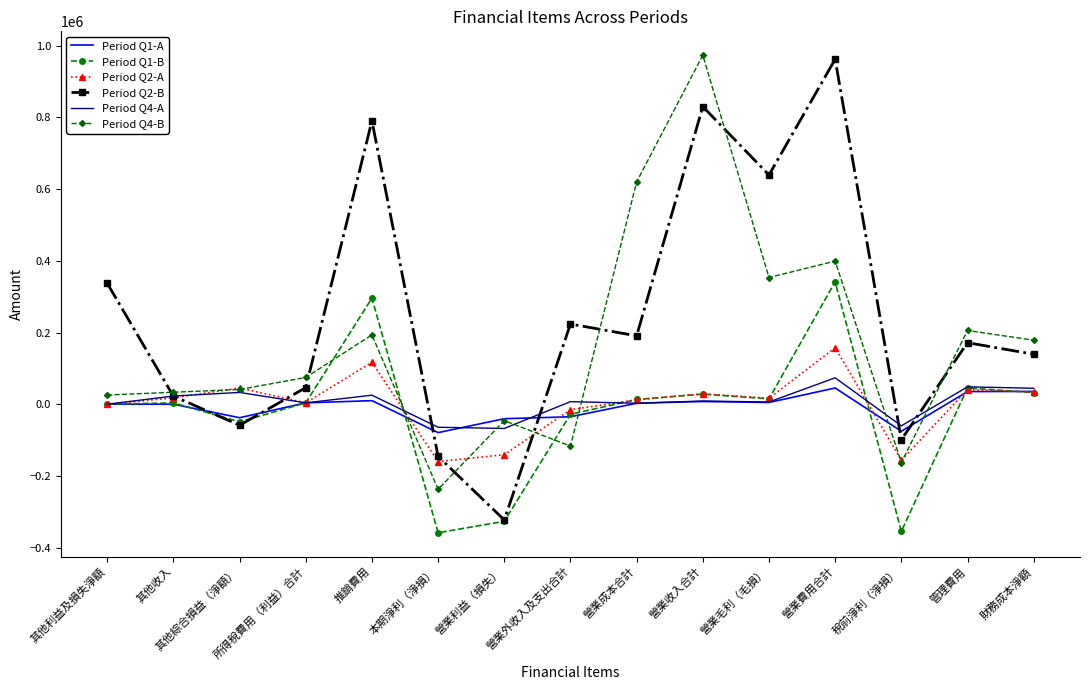

The Period Q2-B series shows -58599 at 其他綜合損益（淨額）. True or false?

True